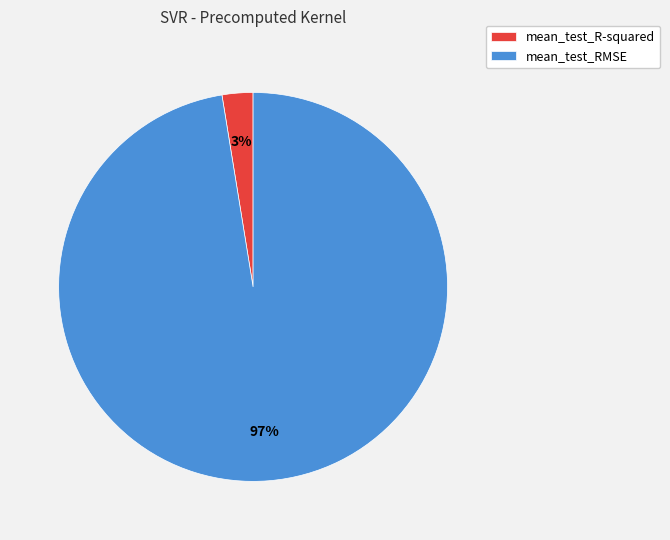

Do mean_test_R-squared and mean_test_RMSE together represent more than half of the pie?

Yes